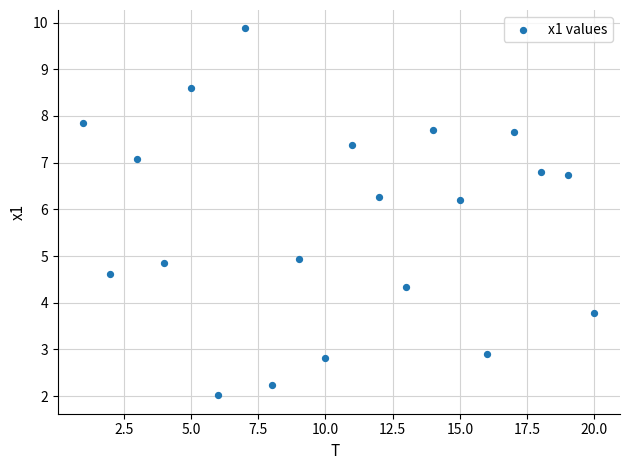

What is the range of Y values (max minus min)?

7.9